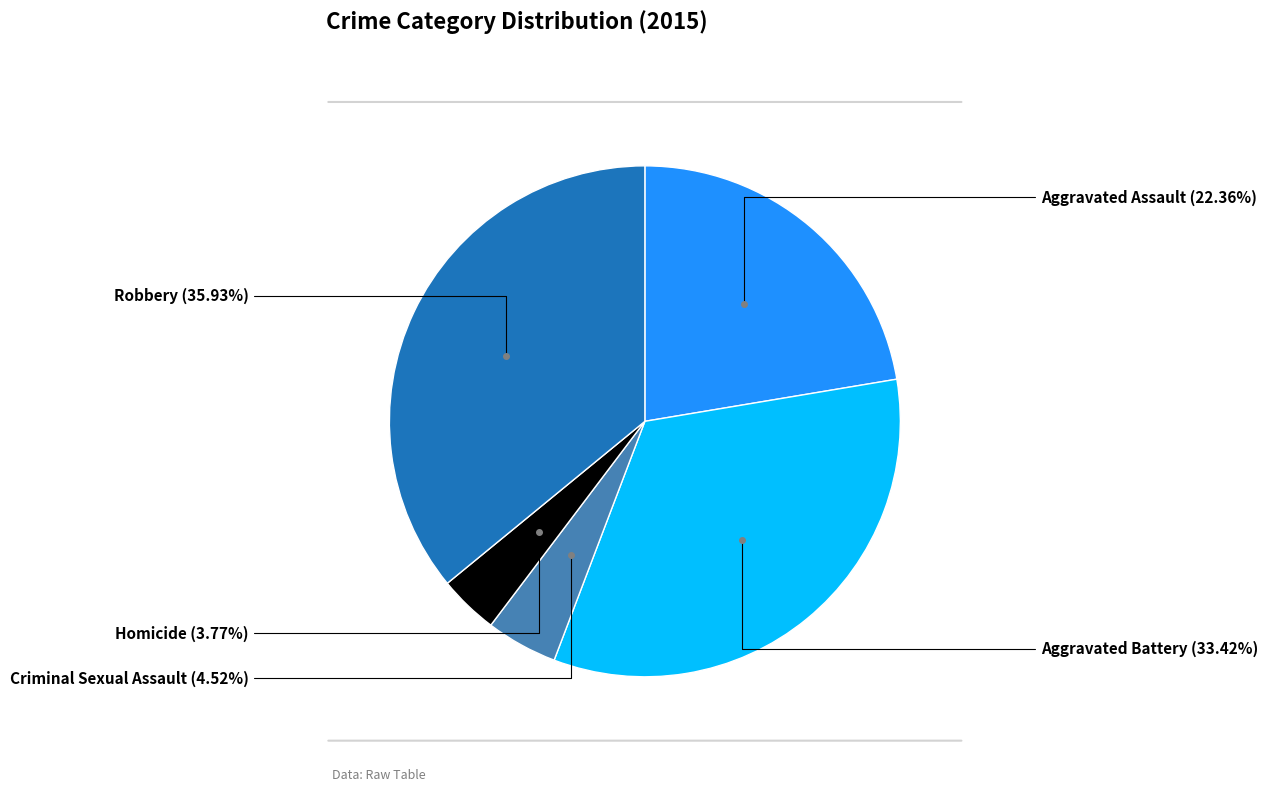

Is it true that Criminal Sexual Assault is 15% of the pie?

False